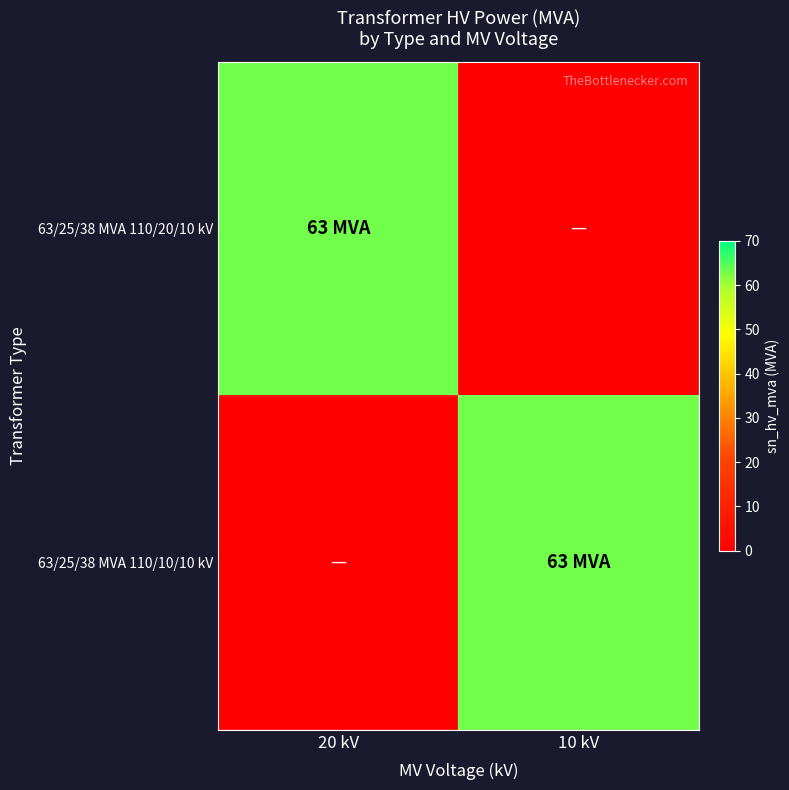

List the series in order of their peak value, lowest first.

63/25/38 MVA 110/20/10 kV, 63/25/38 MVA 110/10/10 kV